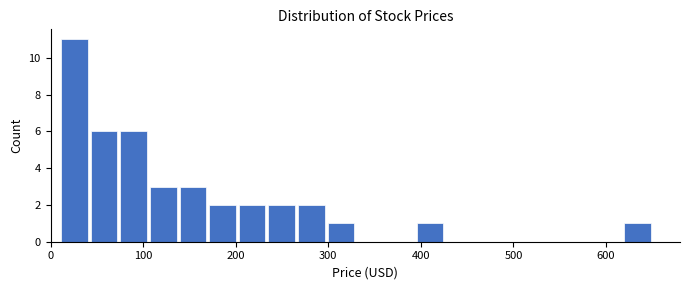

Read against the x-axis, roughly where is the centre of the tallest bar?

30